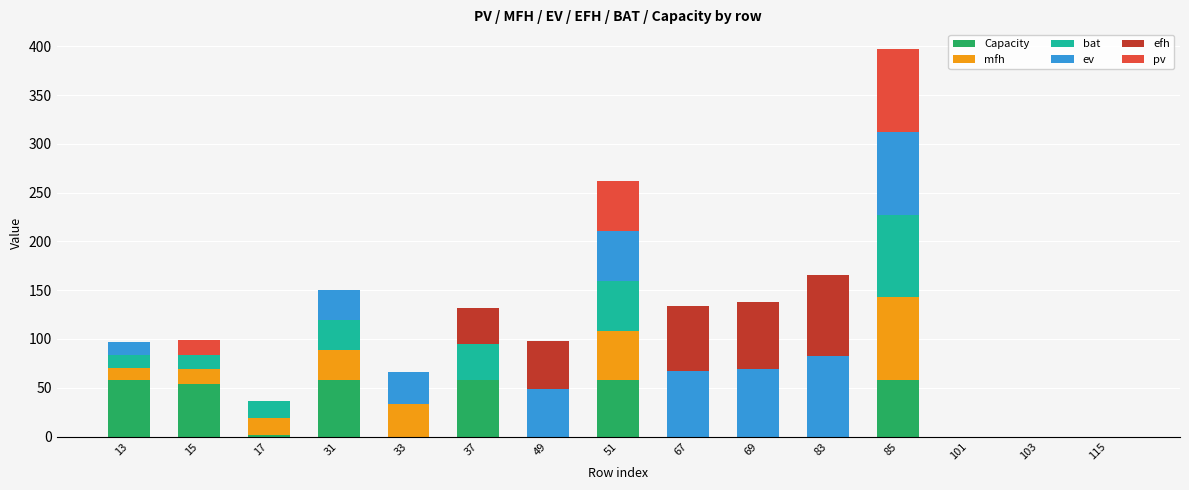

What is the highest value of the Capacity series?

57.6